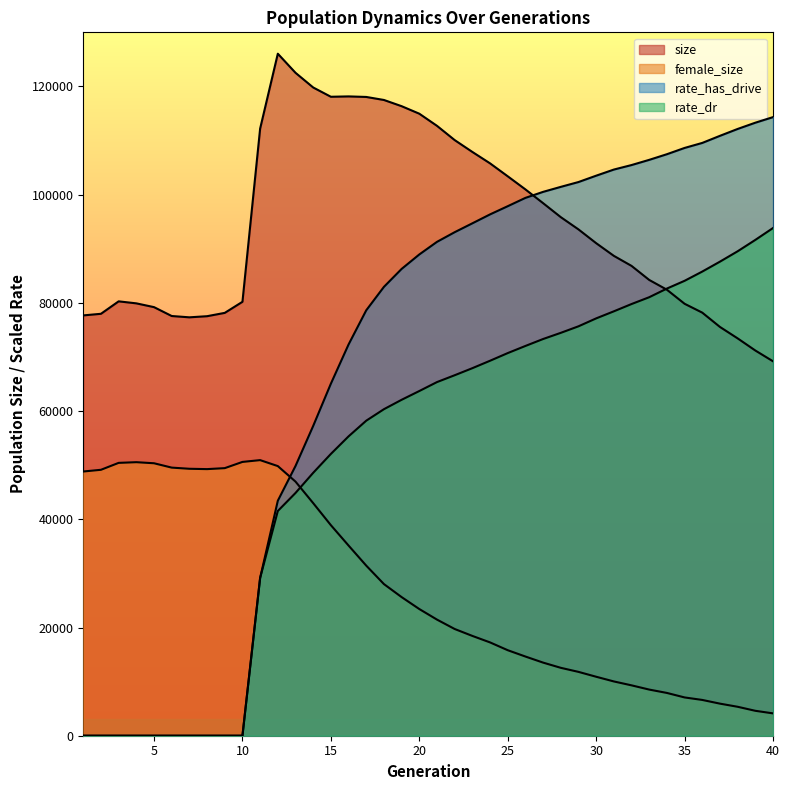

Which category has the highest value across all series?

12